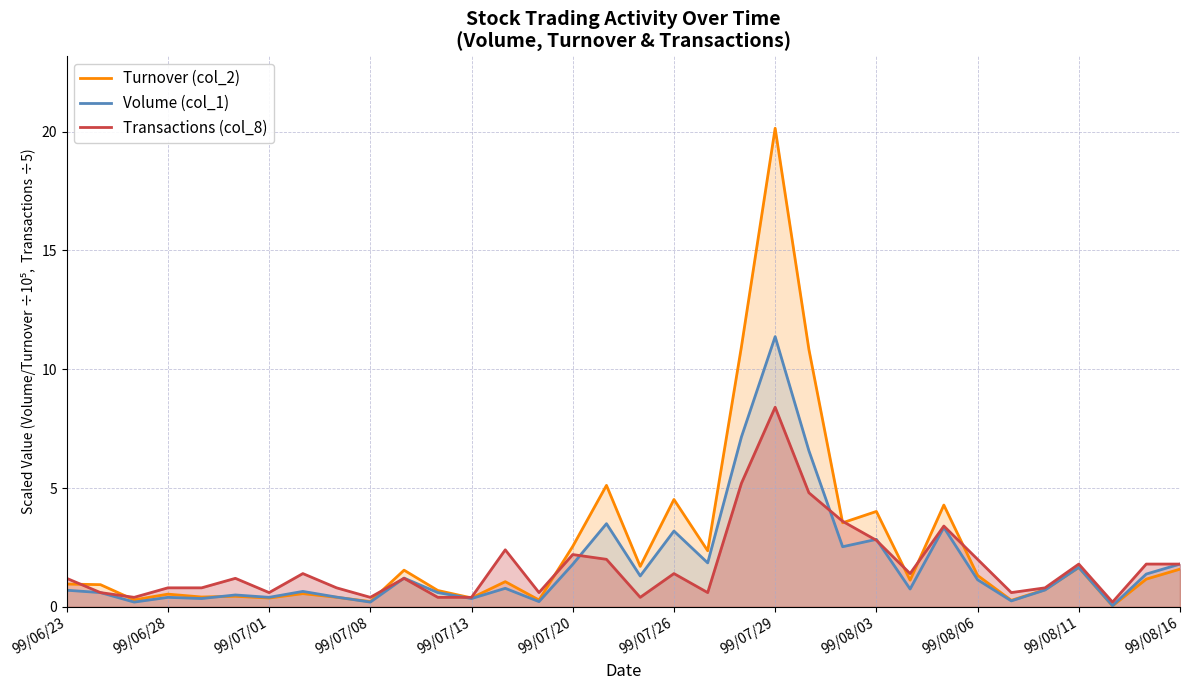

How many series are shown in this chart?

3